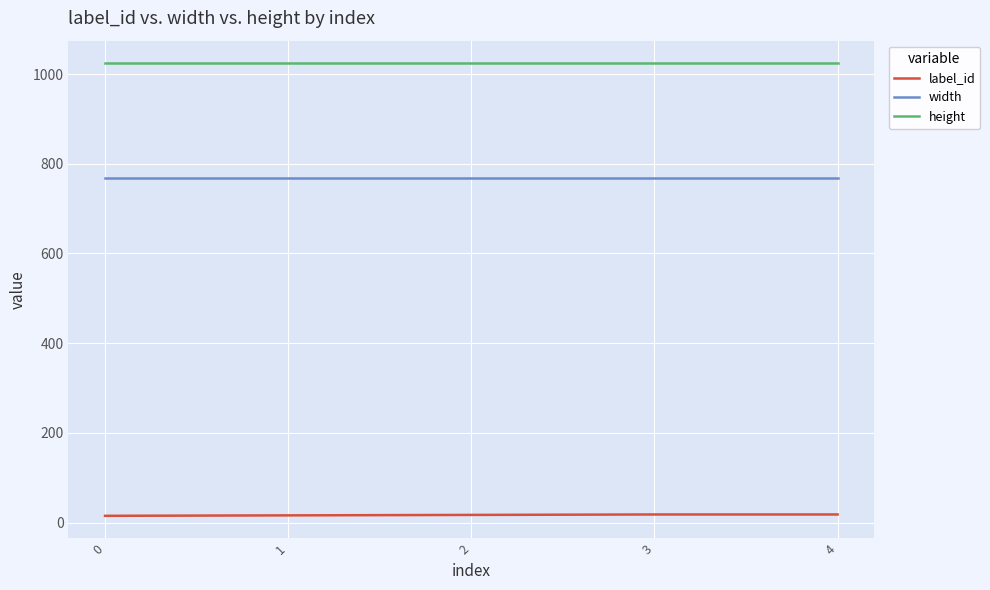

The value of height at 3 is 580. True or false?

False